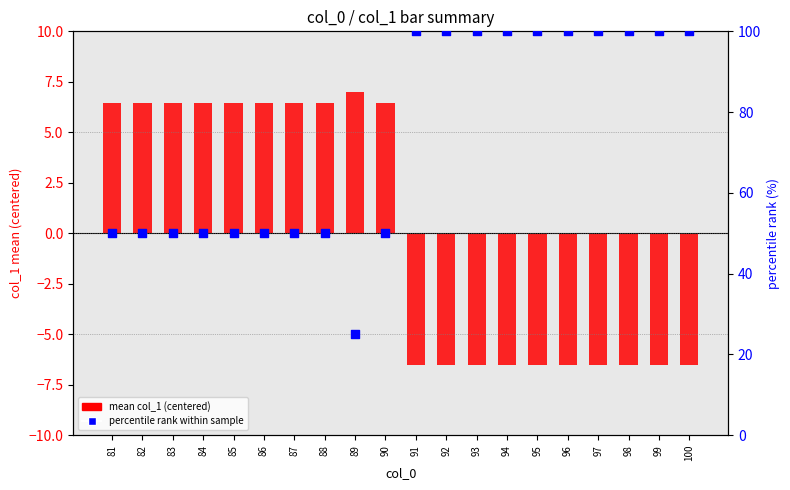

What are all the series names shown in the legend?

mean col_1 (centered), percentile rank within sample